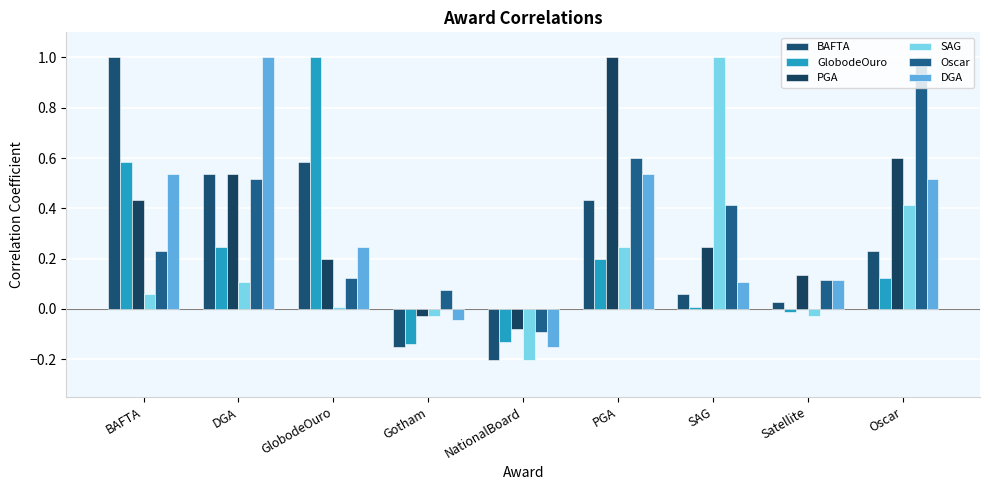

Read the BAFTA value at SAG.

0.1